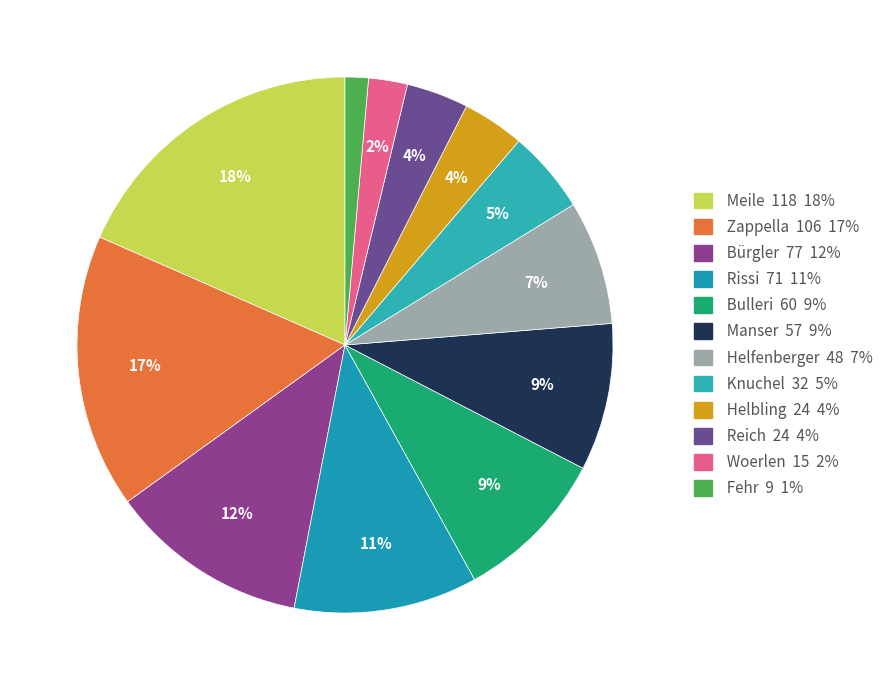

What is the ratio of the value at Rissi to the value at Reich?

3.0